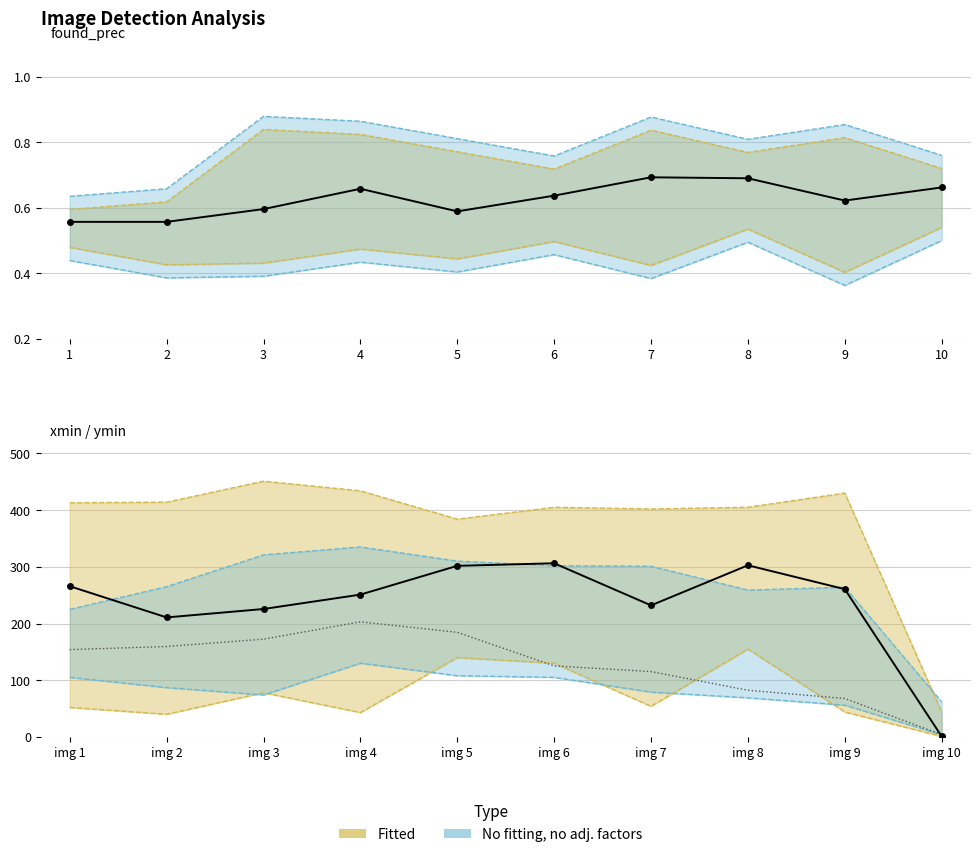

Rank the series at 4 from lowest to highest value.

mean found_prec, mean ymin, mean xmin